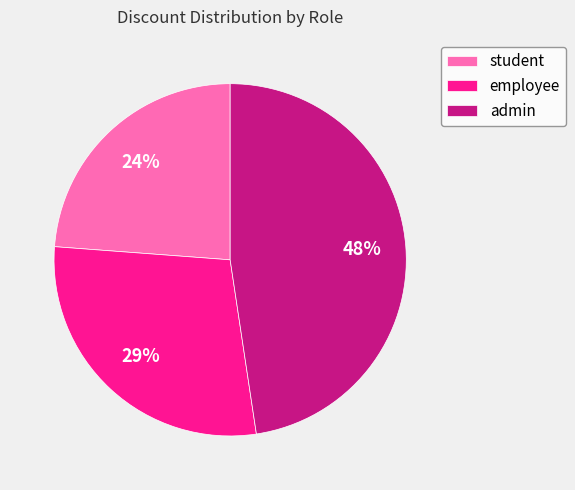

The employee slice represents 18% of the pie. True or false?

False